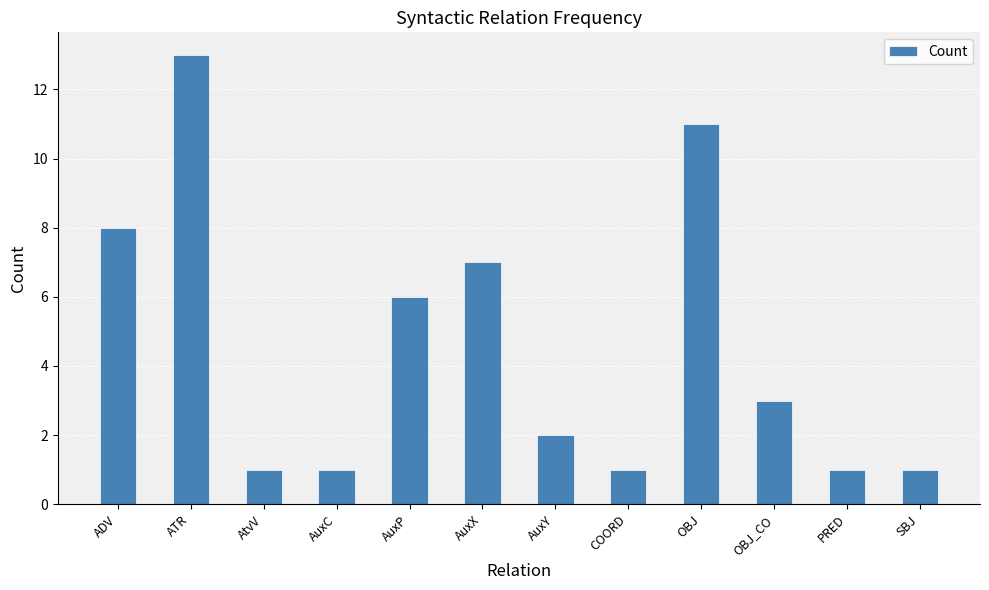

How many categories are shown in the chart?

12